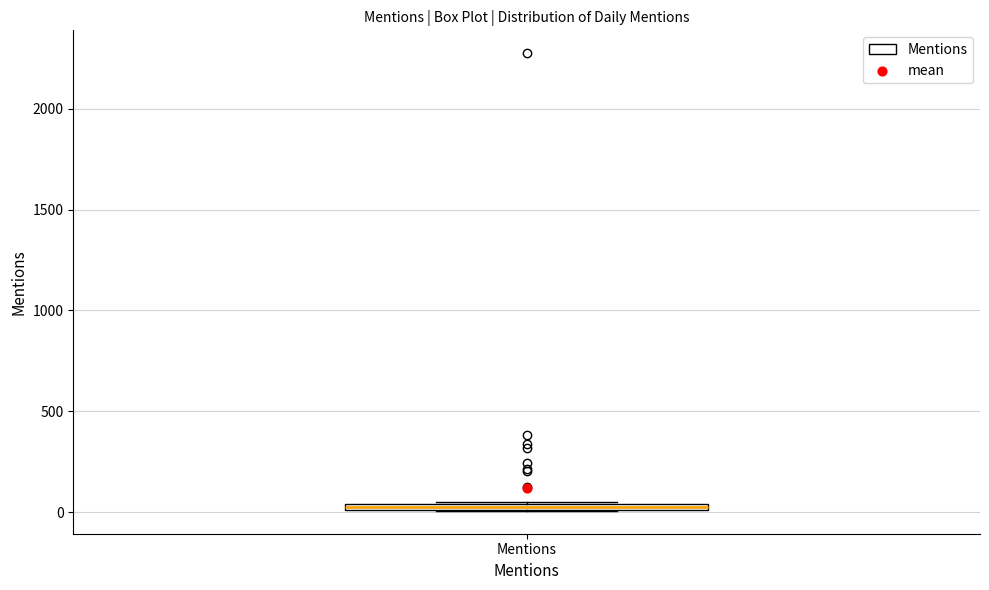

Where is the lower edge of the box for Mentions on the y-axis? The values are not printed on the chart, so give them approximately, as read against the axis.

0